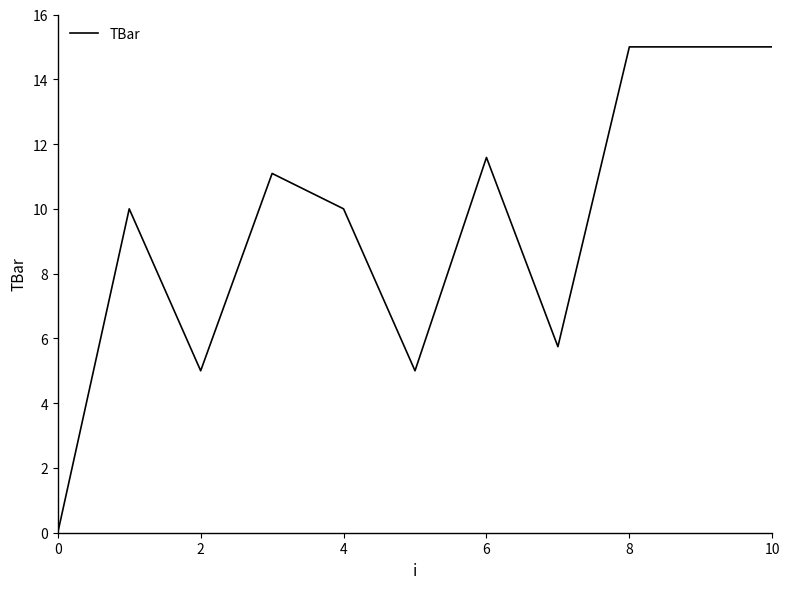

What is the average value?

9.4